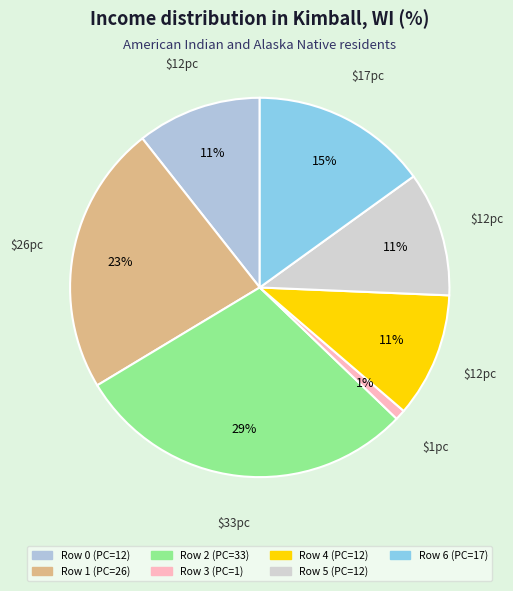

How many slices are in this pie chart?

7